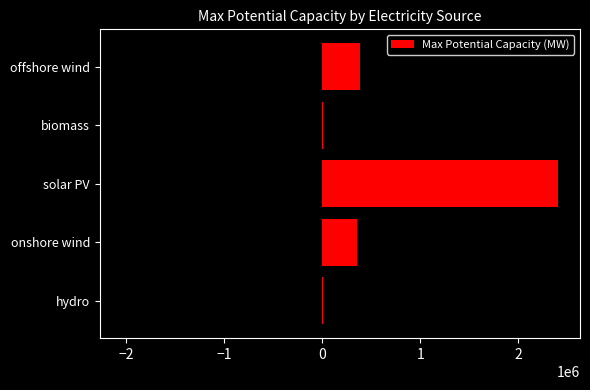

What is the minimum value shown in the chart?

10000